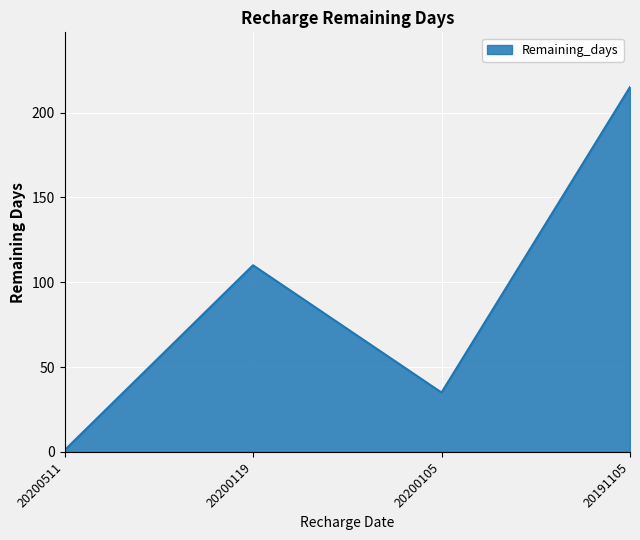

The value at 20200511 is 1. True or false?

True